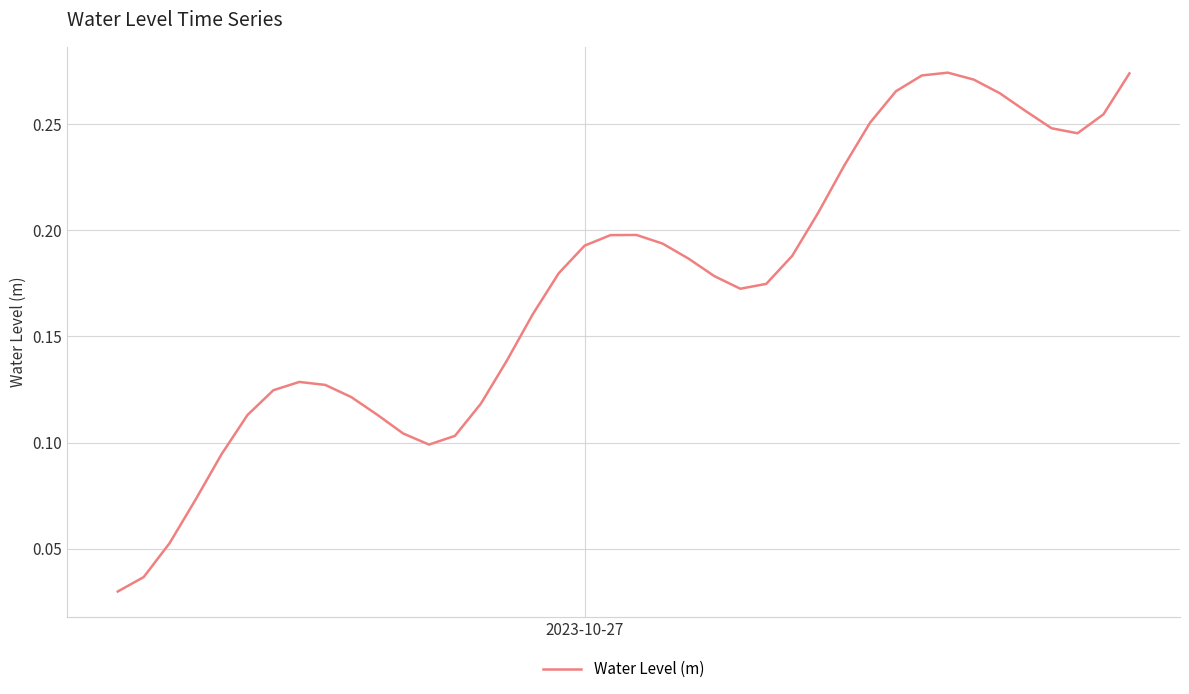

Count the values in the range 0 to 1.

40